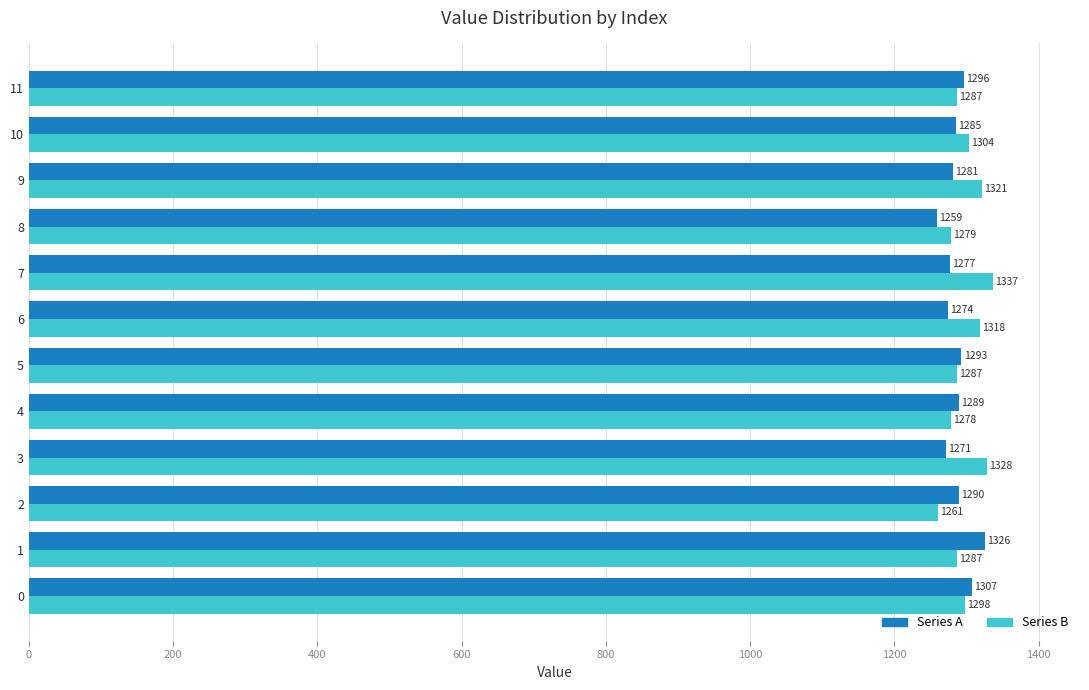

Rank the series by their average value, from lowest to highest.

Series A, Series B